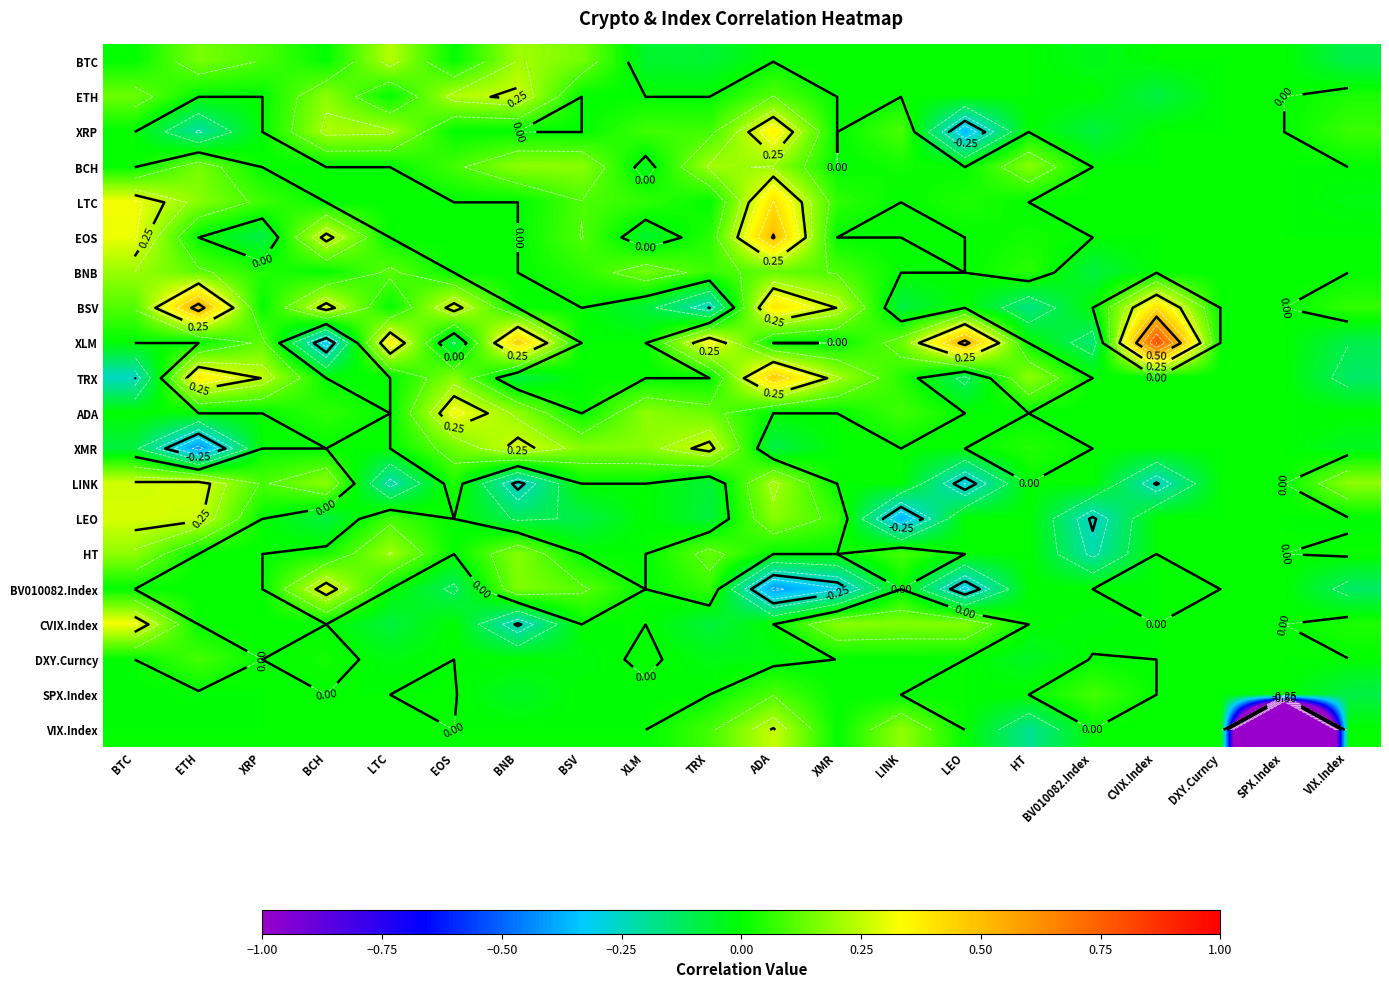

Is it true that BV010082.Index equals 0.3 at XRP?

False